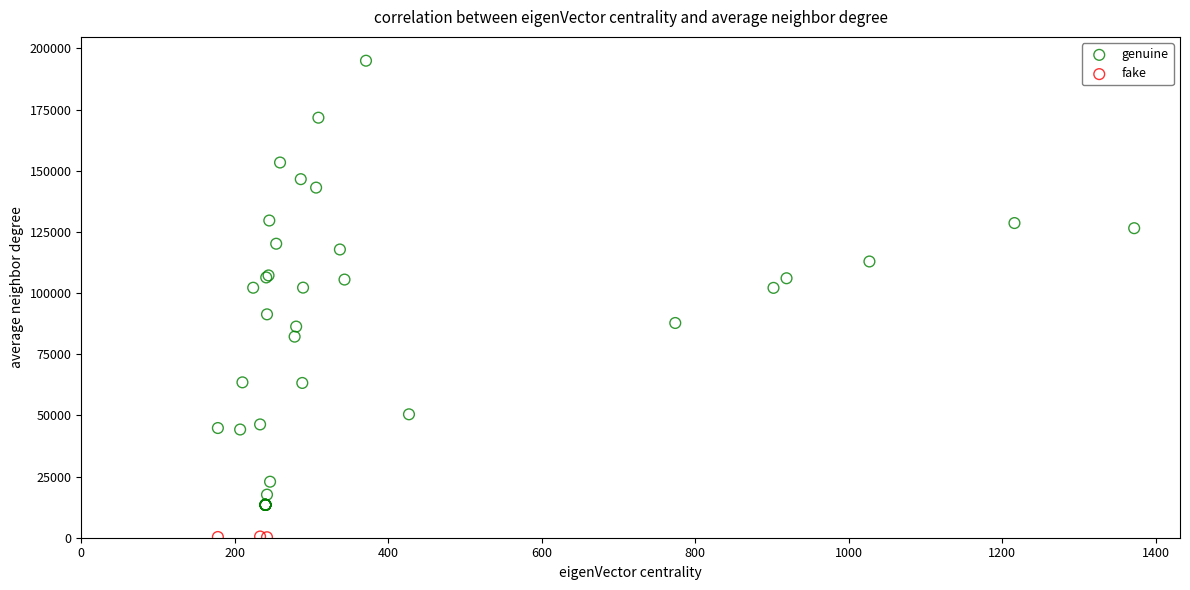

Which series contains the highest Y value?

genuine